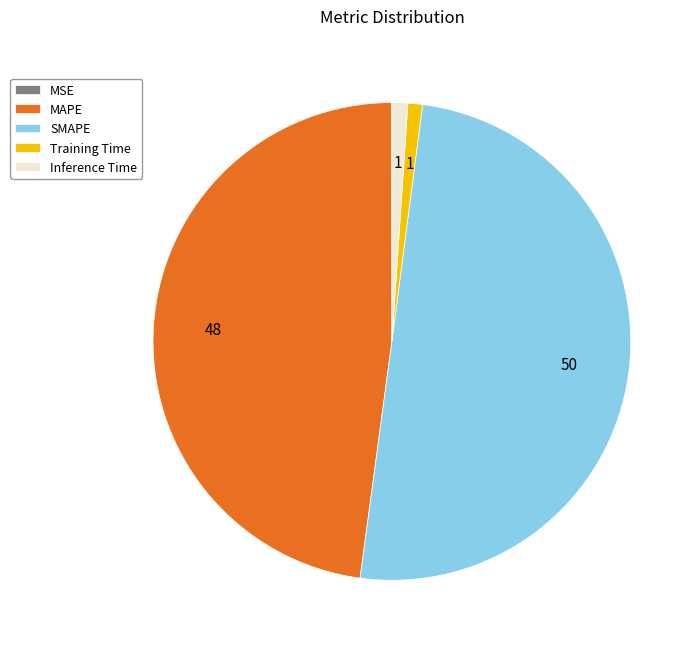

Between SMAPE and Inference Time, which is larger?

SMAPE